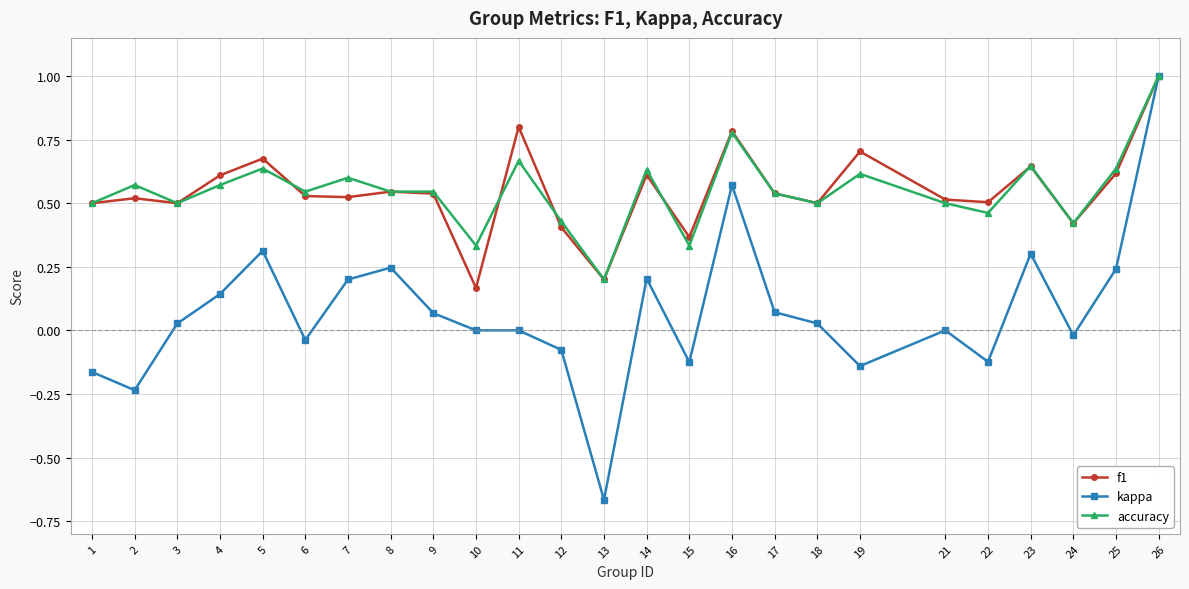

How many series are shown in this chart?

3